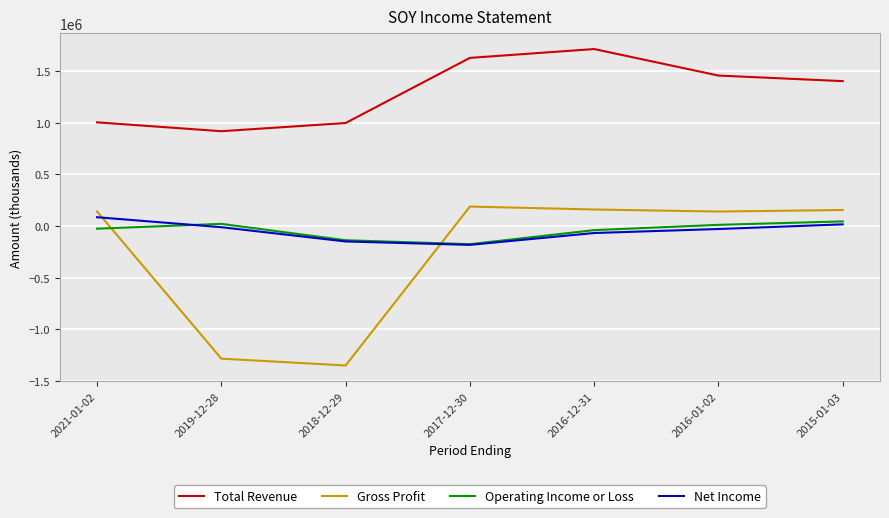

List the series in order of their peak value, lowest first.

Operating Income or Loss, Net Income, Gross Profit, Total Revenue